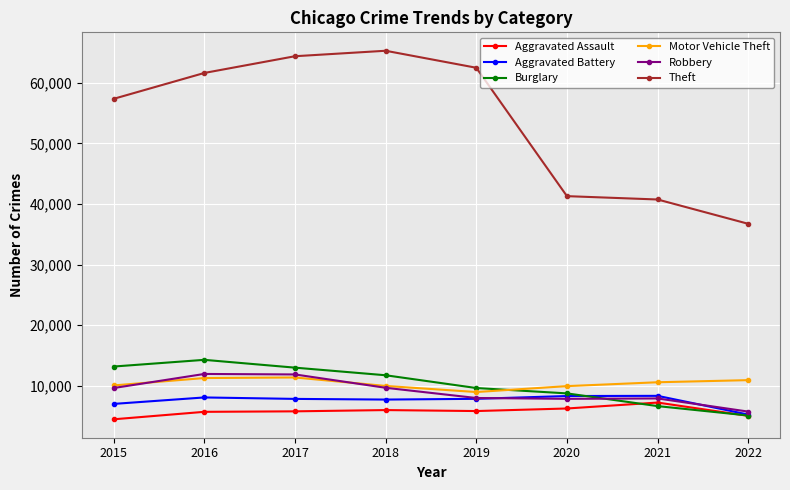

Between 2015 and 2019, which series saw the biggest shift?

Theft